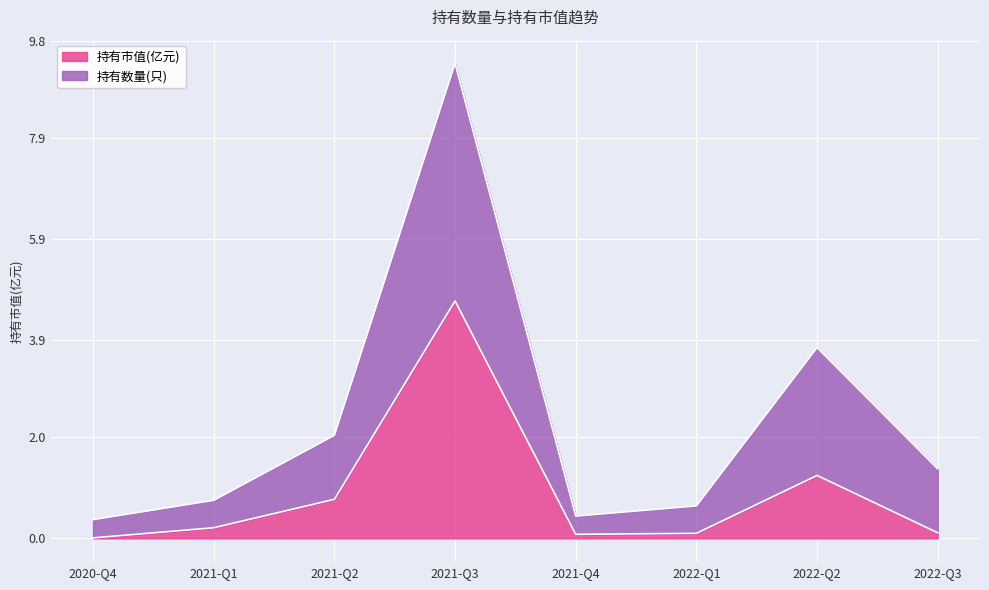

How many lines are shown in the chart?

2